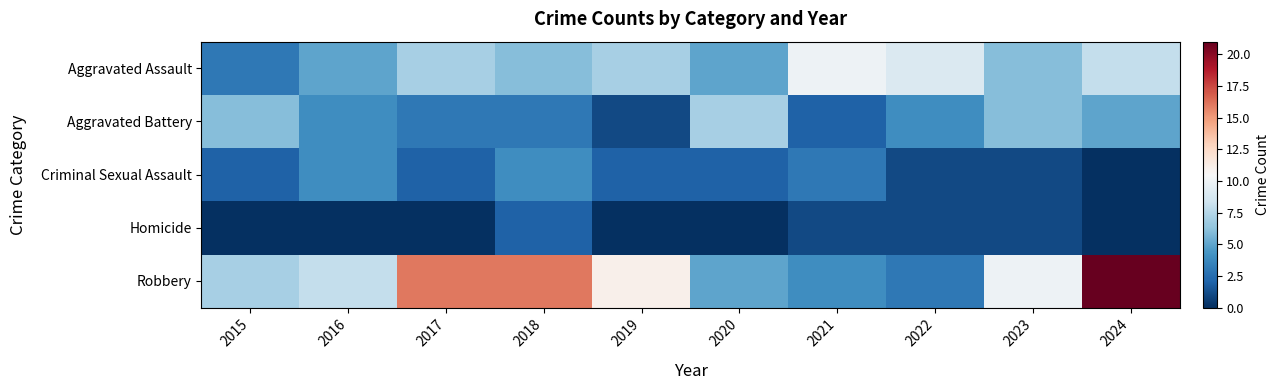

At 2022, list the series in order from smallest to largest.

Criminal Sexual Assault, Homicide, Robbery, Aggravated Battery, Aggravated Assault